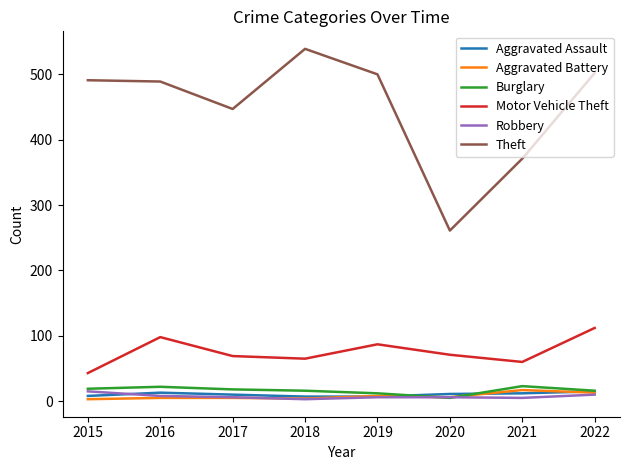

Which series has the largest total across all categories?

Theft